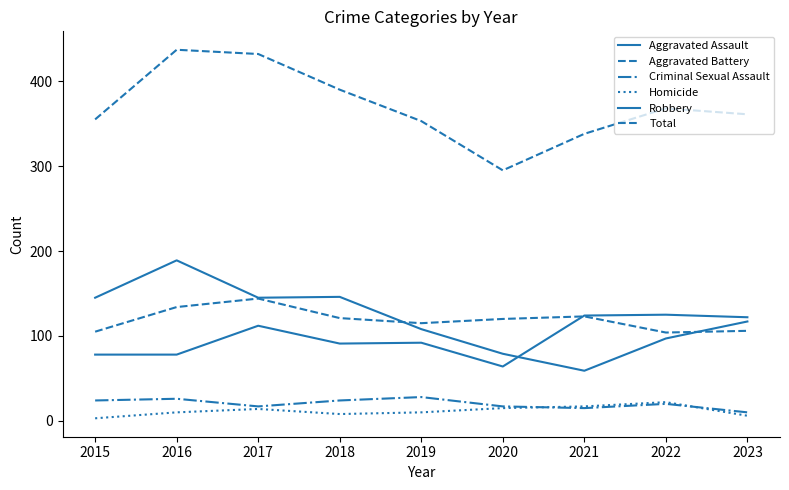

Reading right to left, list all the values displayed in this chart.

Aggravated Assault: 122	125	124	64	92	91	112	78	78
Aggravated Battery: 106	104	123	120	115	121	144	134	105
Criminal Sexual Assault: 10	20	15	17	28	24	17	26	24
Homicide: 6	22	17	15	10	8	14	10	3
Robbery: 117	97	59	79	108	146	145	189	145
Total: 361	368	338	295	353	390	432	437	355